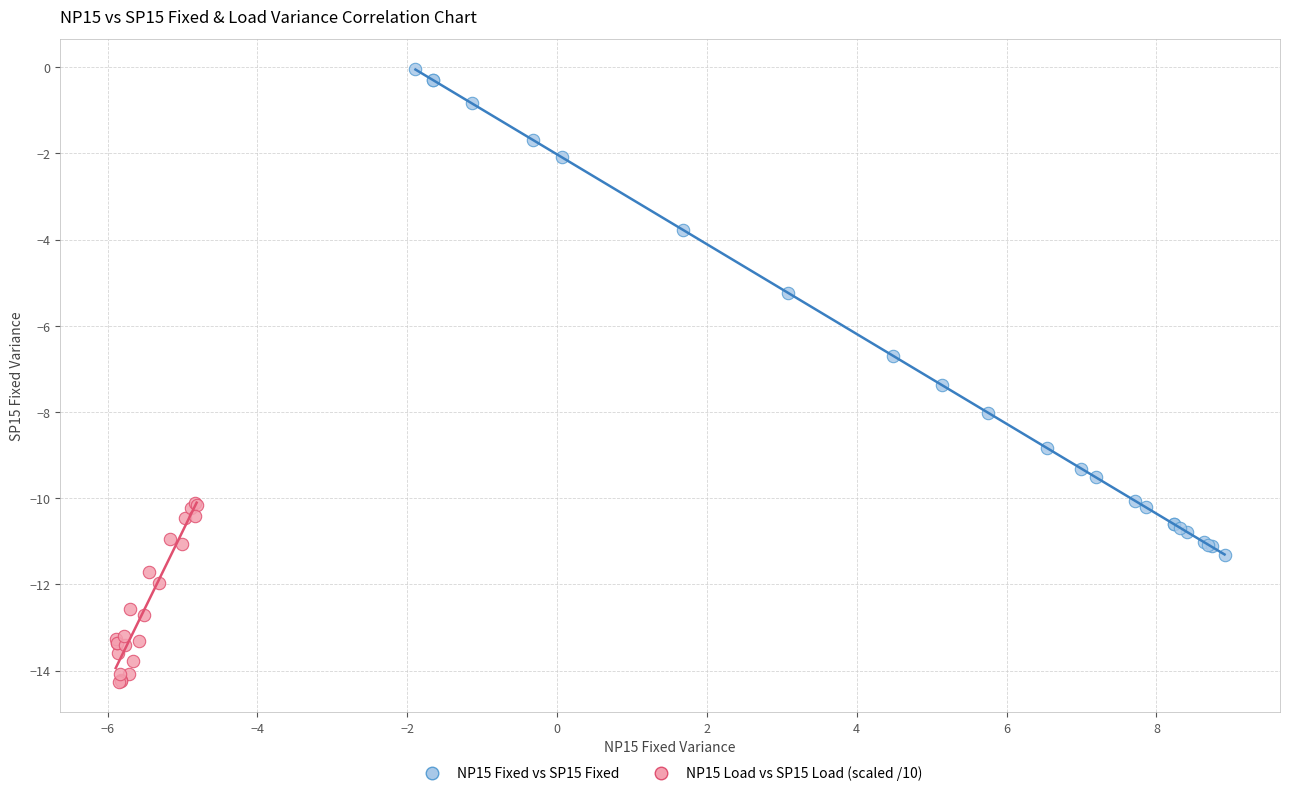

What are all the series names shown in the legend?

NP15 Fixed vs SP15 Fixed, NP15 Load vs SP15 Load (scaled /10)